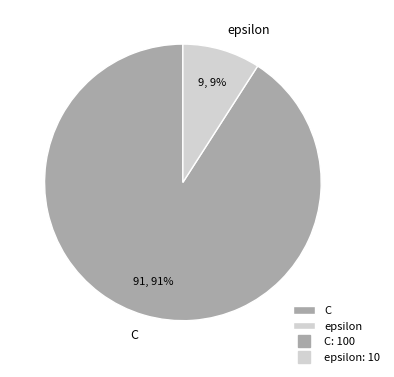

Is there a majority slice in this chart?

Yes